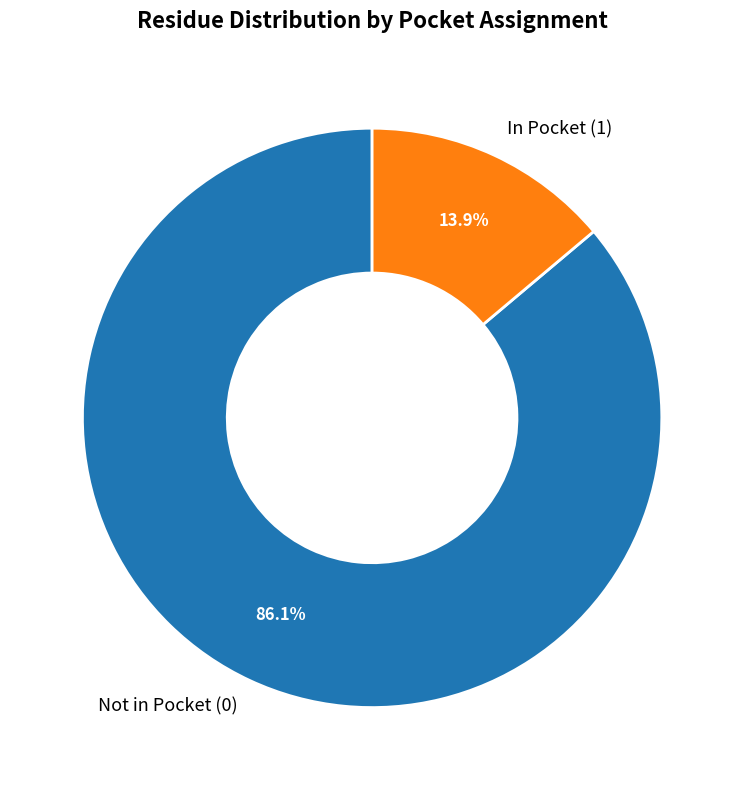

Is there a majority slice in this chart?

Yes